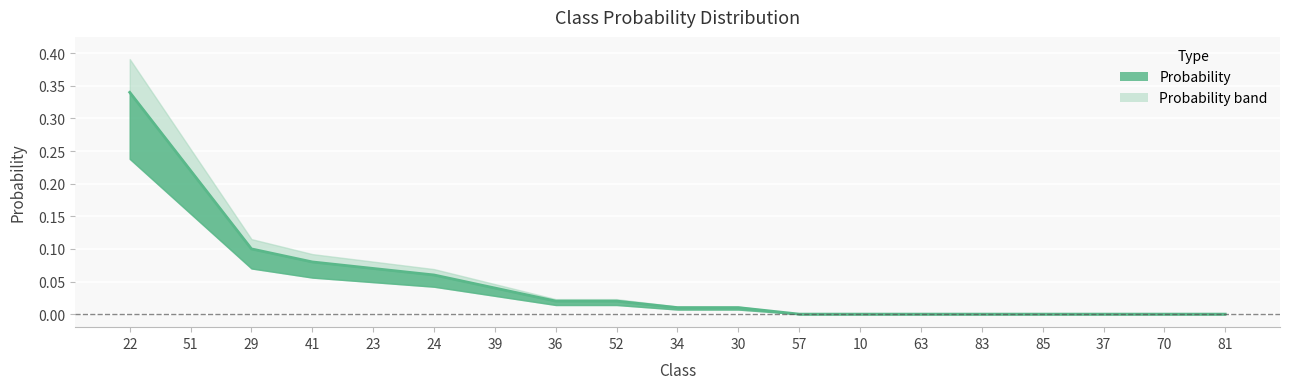

The value at 70 is 0.0. True or false?

True